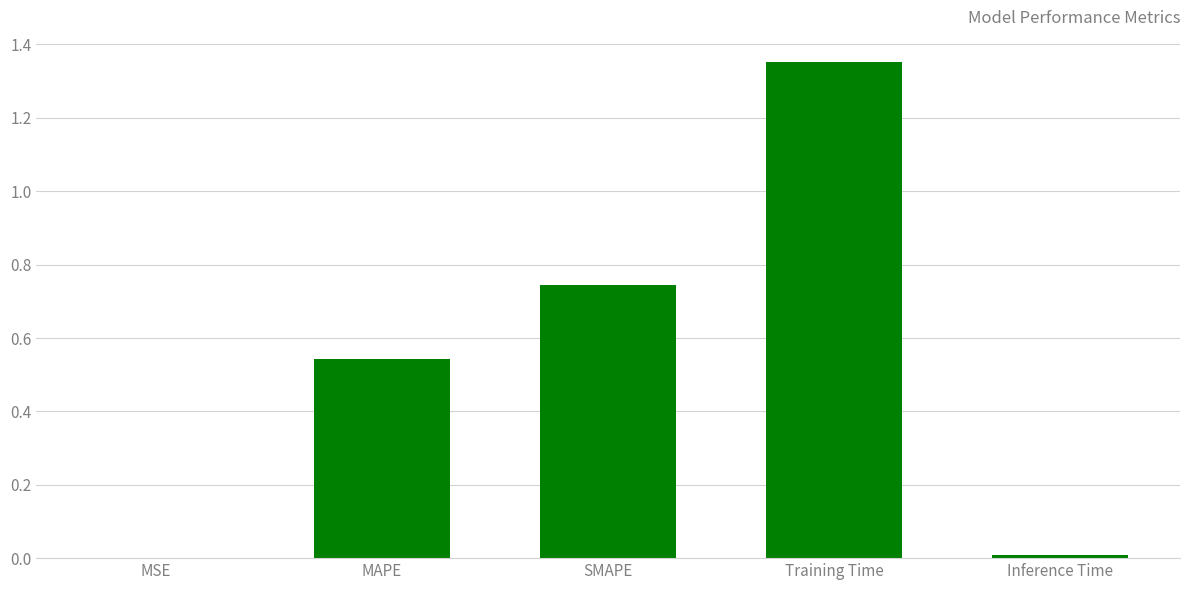

Does the chart contain stacked bars?

No